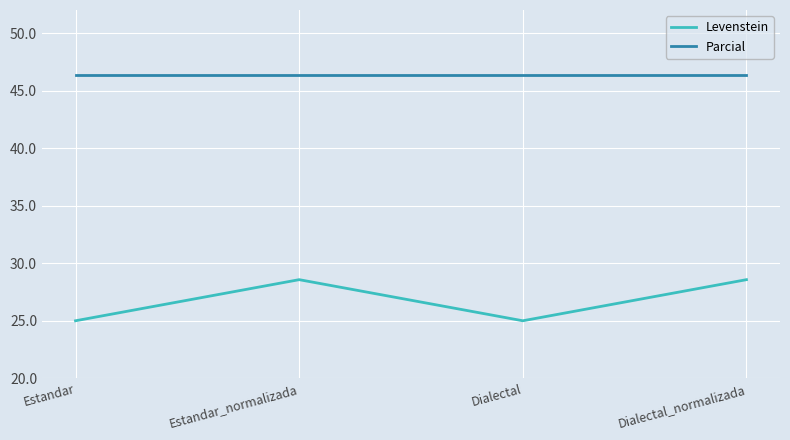

Reading left to right, what are all the values shown in this chart?

Levenstein: 25.0	28.6	25.0	28.6
Parcial: 46.3	46.3	46.3	46.3